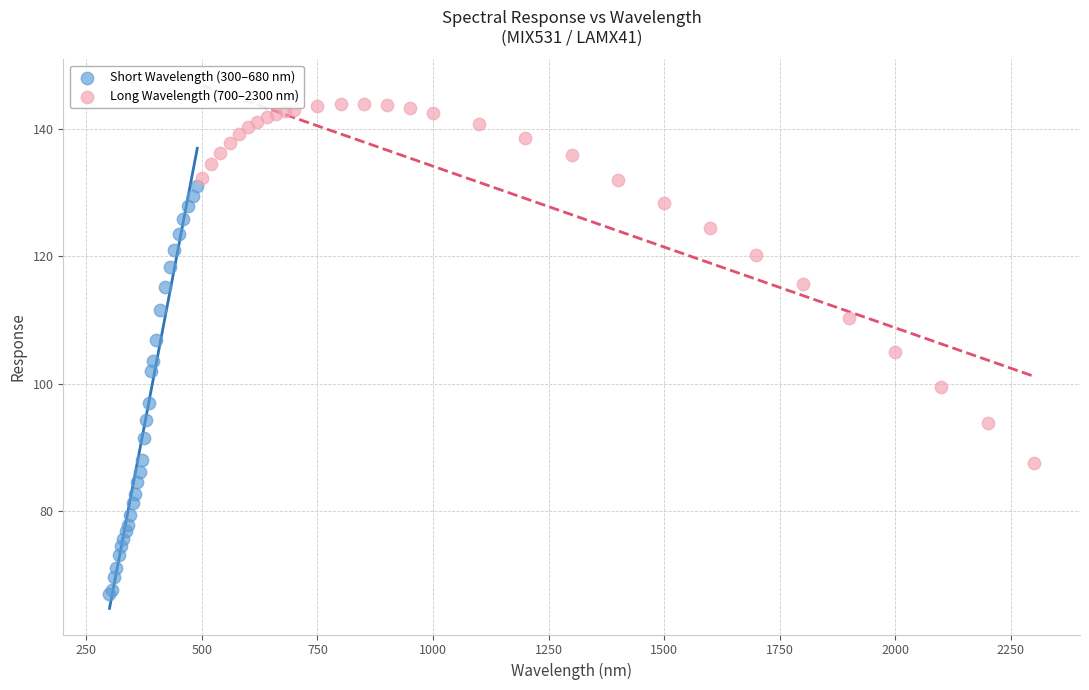

Which series contains the highest Y value?

Long Wavelength (700–2300 nm)